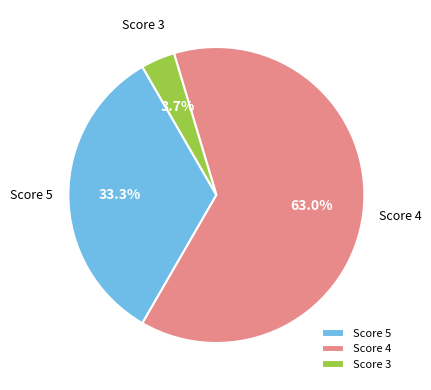

Does any single category account for the majority?

Yes